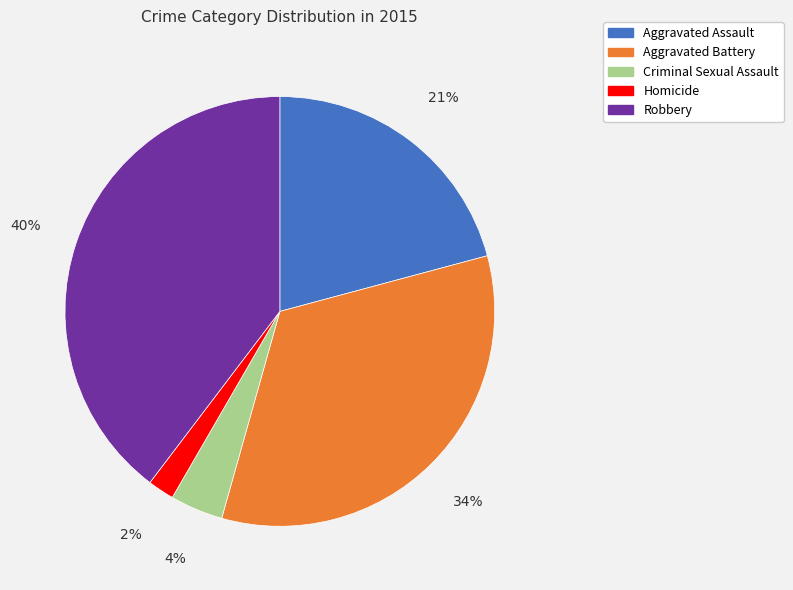

Approximately how many times larger is the value at Criminal Sexual Assault compared to Robbery?

0.1